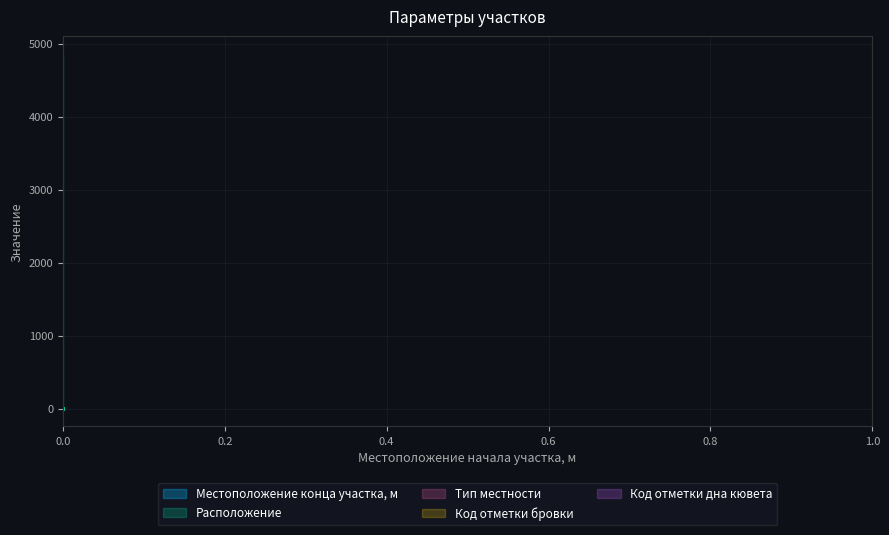

What is the value of the Местоположение конца участка, м point at the 2nd from the left?

4858